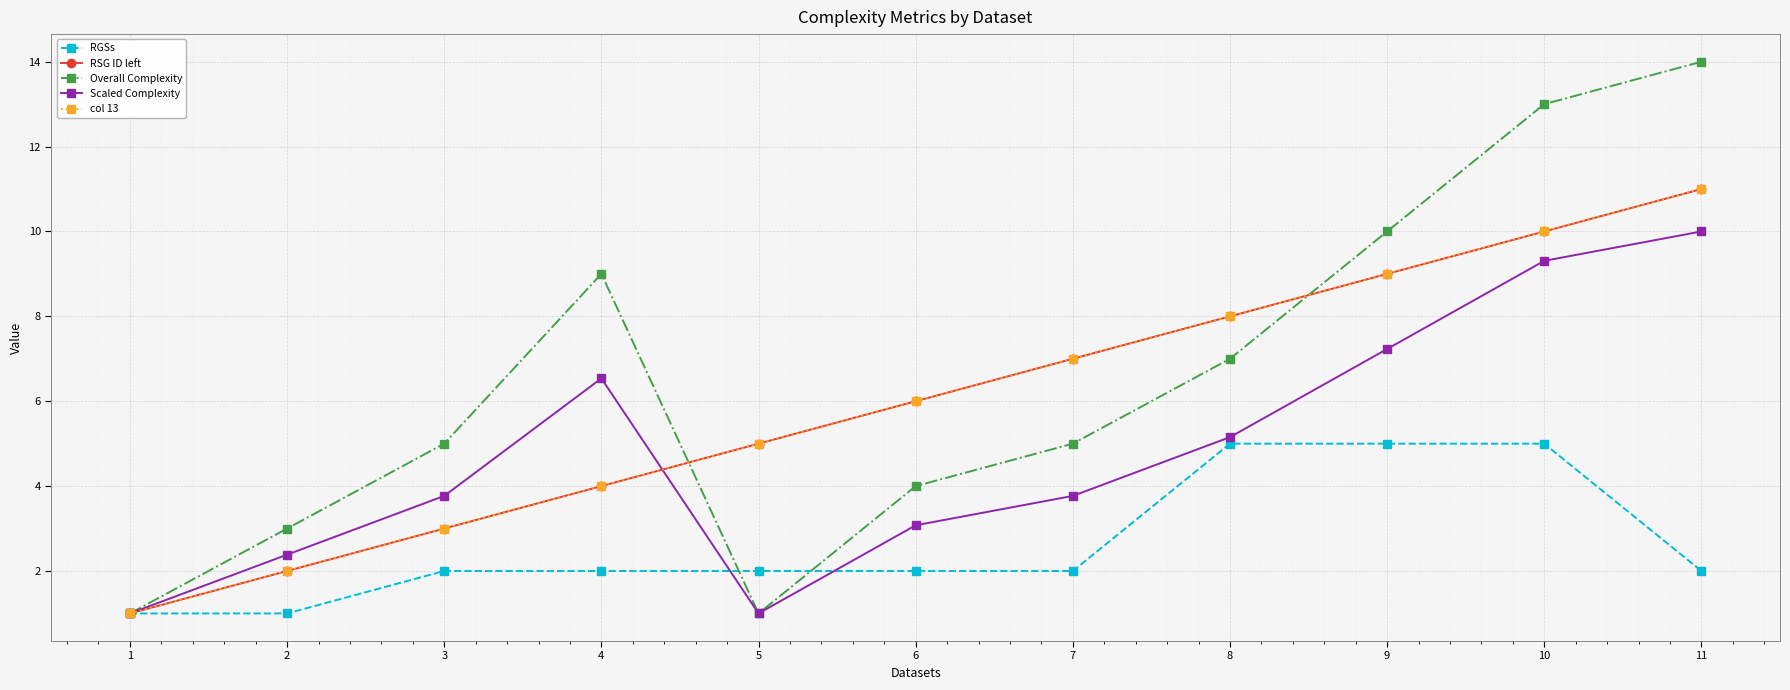

Does the chart have visible grid lines?

Yes